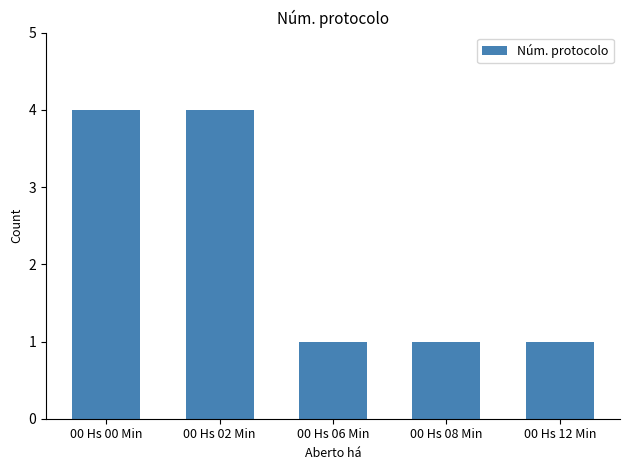

Reading left to right, list all the values displayed in this chart.

00 Hs 00 Min=4	00 Hs 02 Min=4	00 Hs 06 Min=1	00 Hs 08 Min=1	00 Hs 12 Min=1